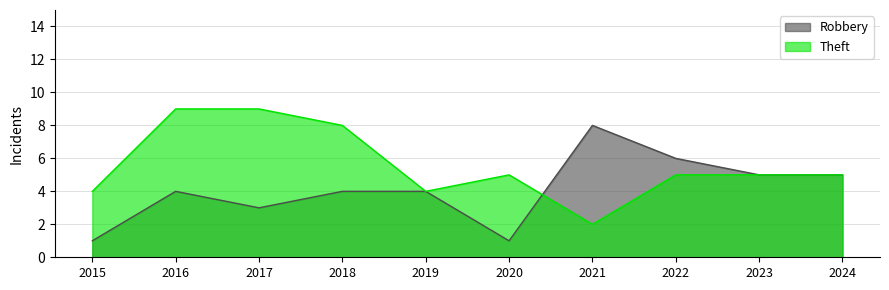

What value does the Robbery series have at 2021?

8